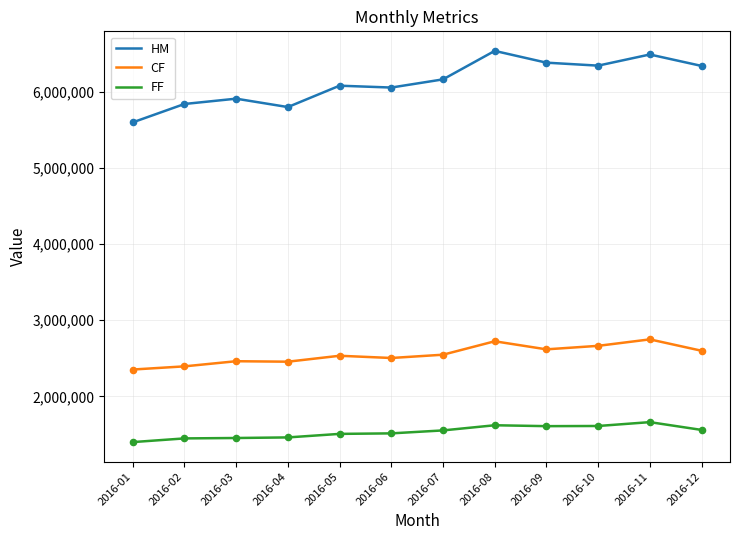

What is the difference between the highest and lowest values at 2016-12?

4780488